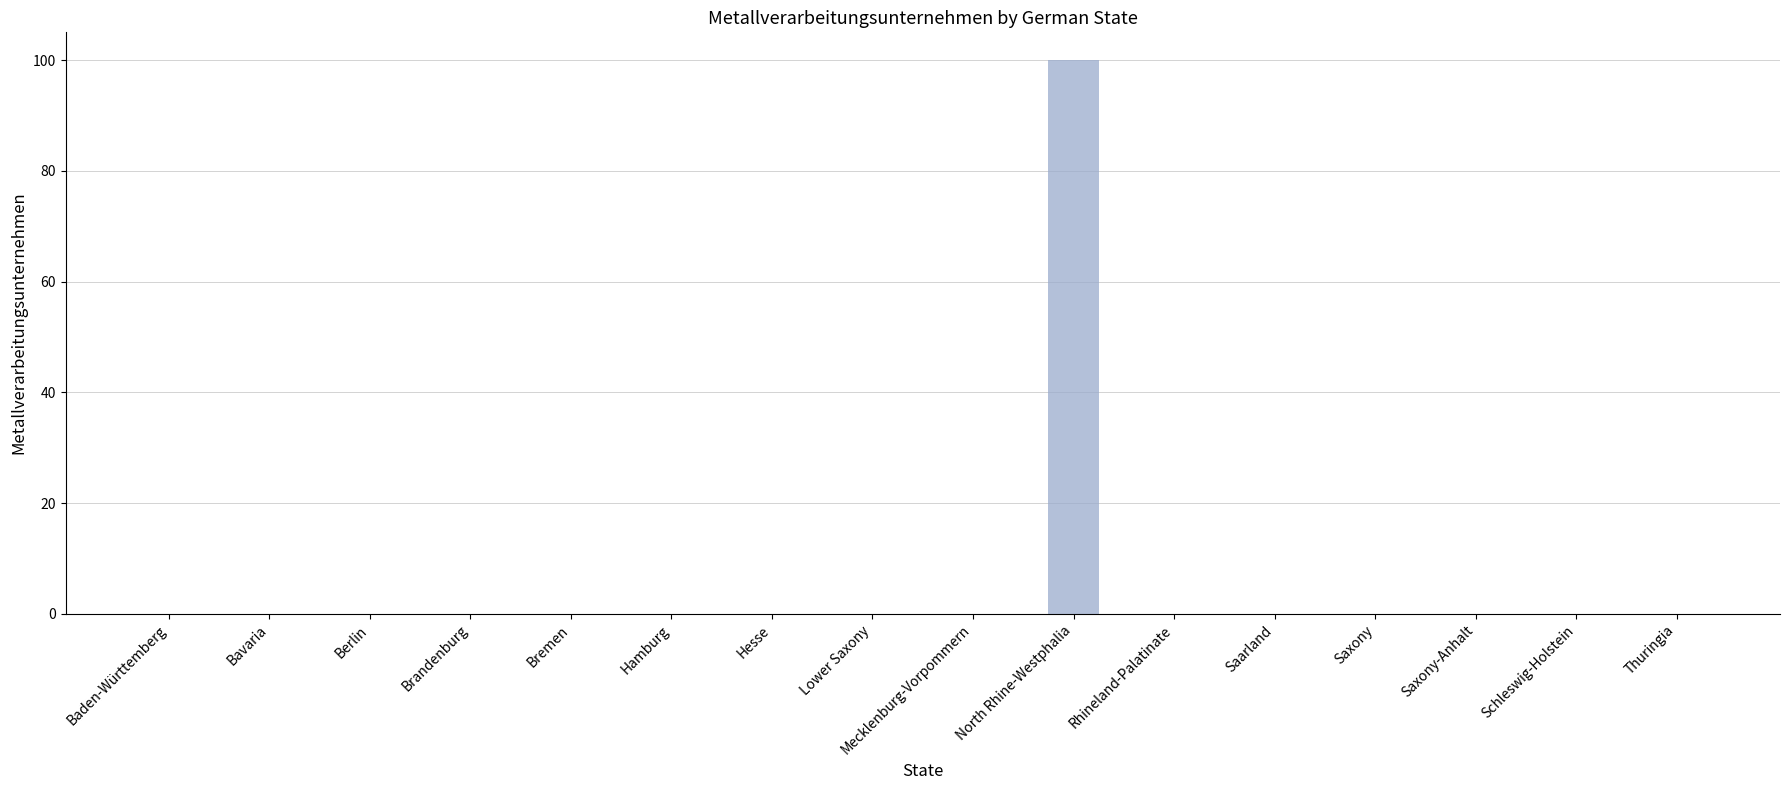

Reading left to right, what are all the values shown in this chart?

0	0	0	0	0	0	0	0	0	100	0	0	0	0	0	0